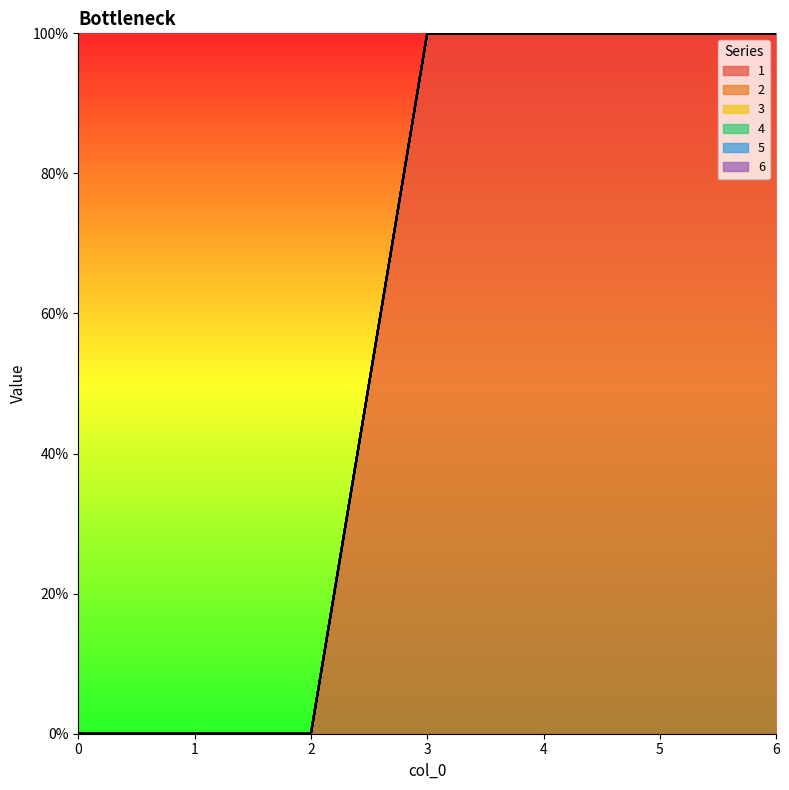

True or false: 2 and 4 intersect in this chart.

False